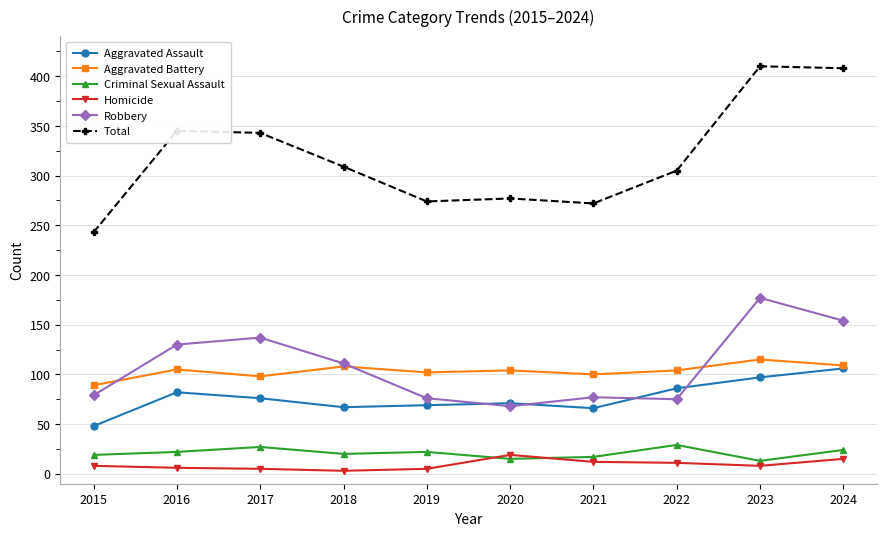

The Robbery series shows 77 at 2021. True or false?

True